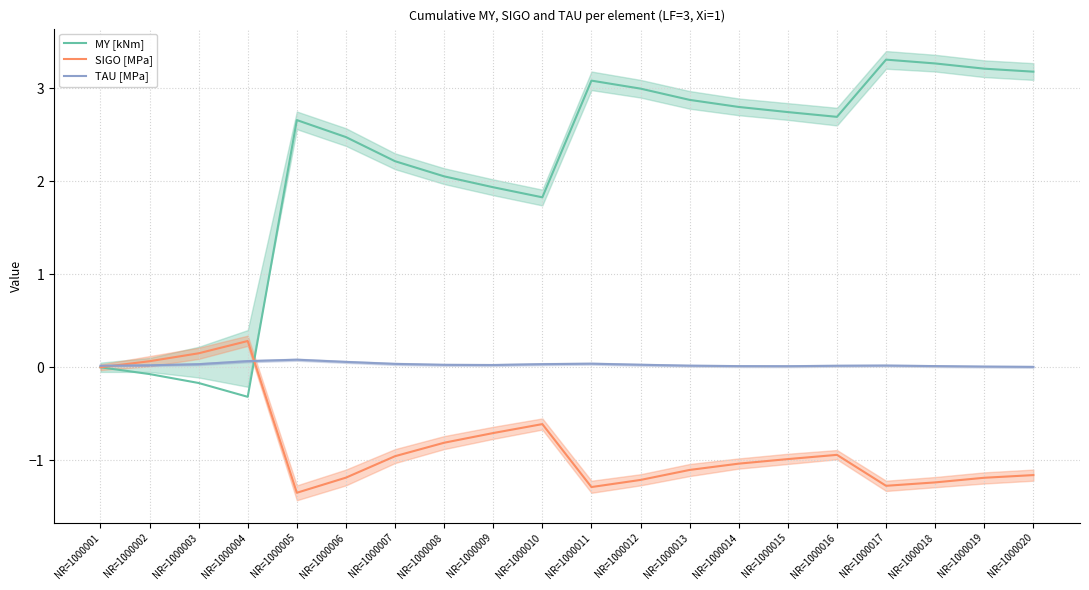

How many interior local peaks does the TAU [MPa] series have?

3